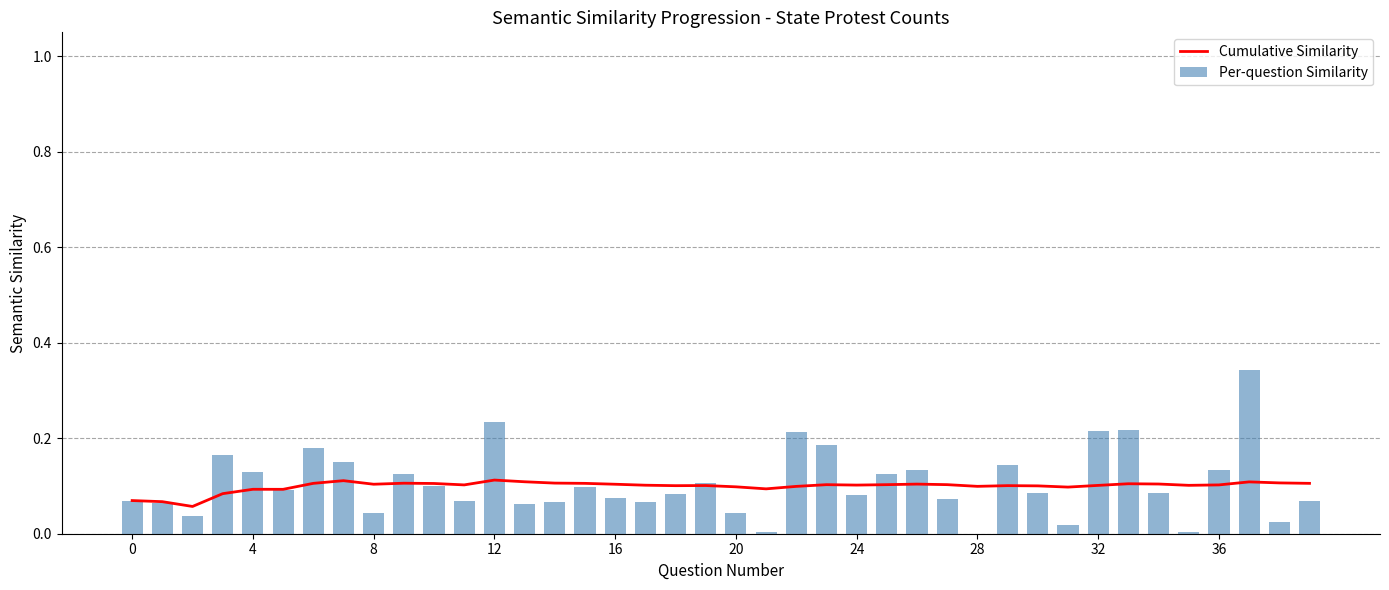

At how many categories does at least one series exceed 0?

40